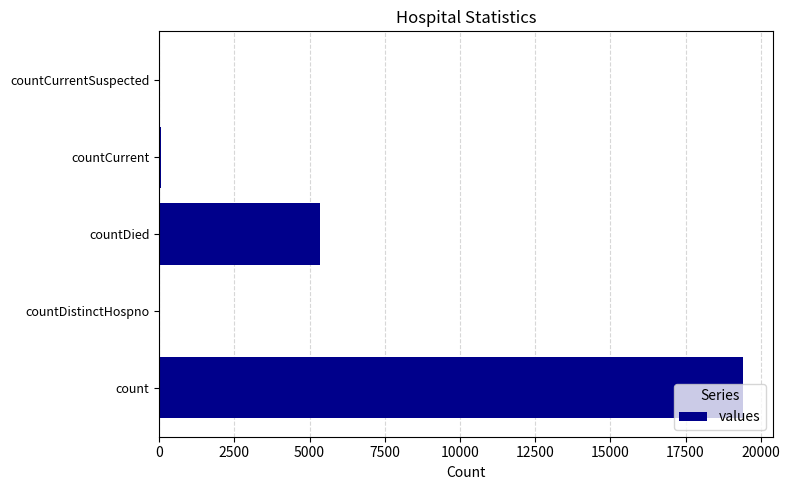

Read the value at countDied.

5357